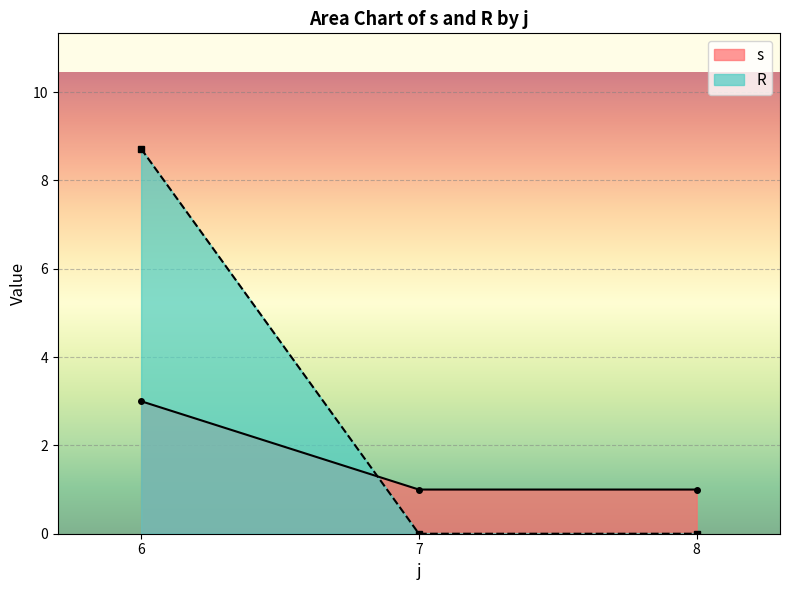

At how many categories does at least one series exceed 3?

1